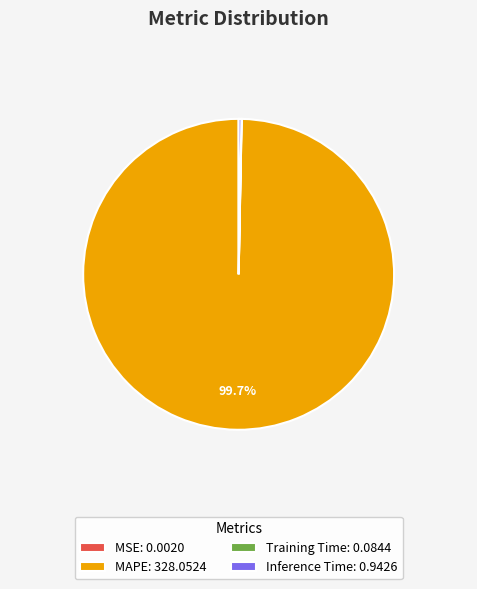

What is the majority slice?

MAPE: 328.0524